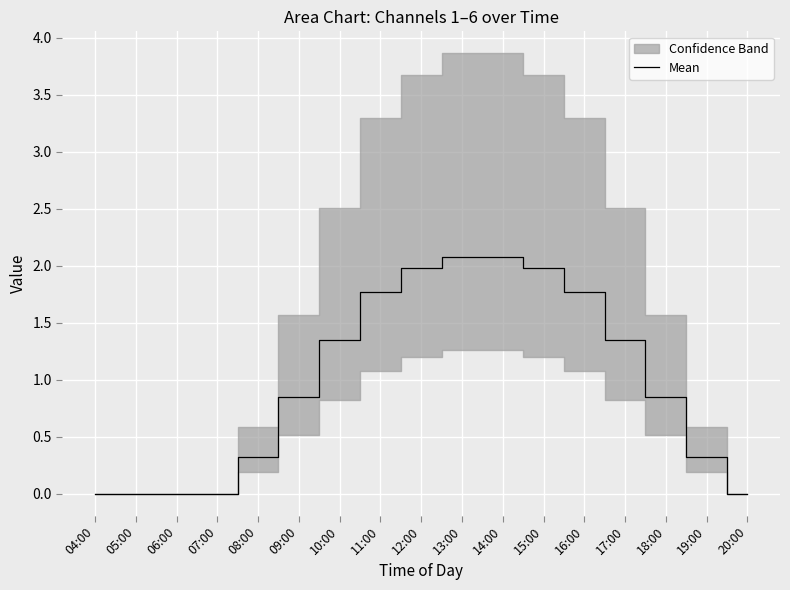

Reading left to right, extract all data points from this chart.

0.0	0.0	0.0	0.0	0.3	0.8	1.4	1.8	2.0	2.1	2.1	2.0	1.8	1.4	0.8	0.3	0.0